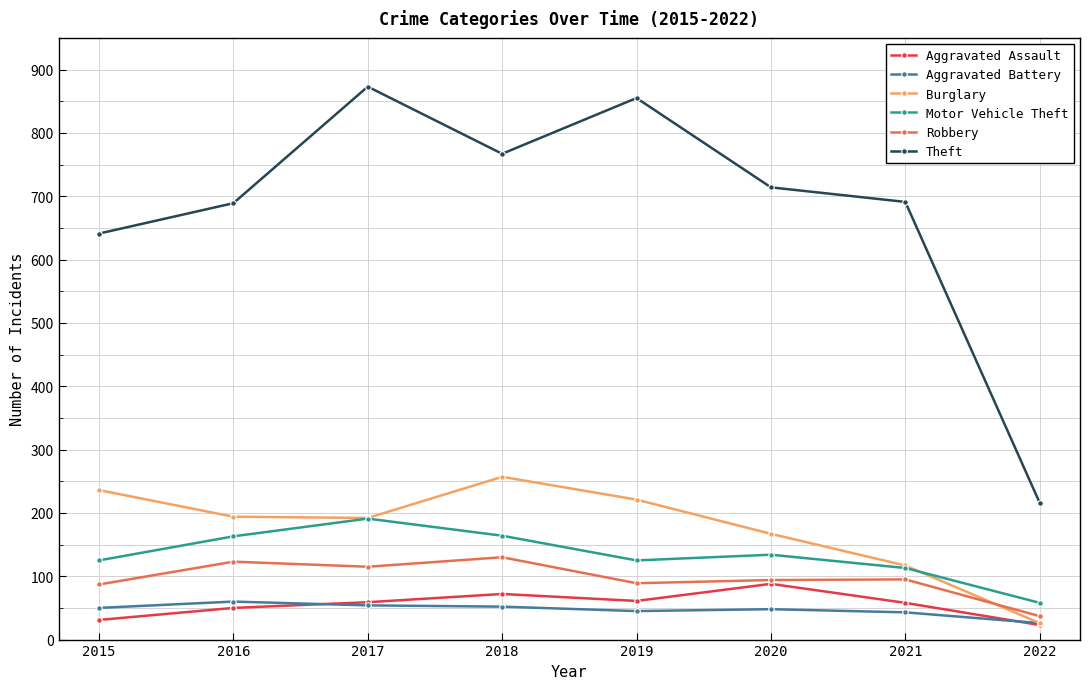

Does the chart display data point markers on the line(s)?

Yes